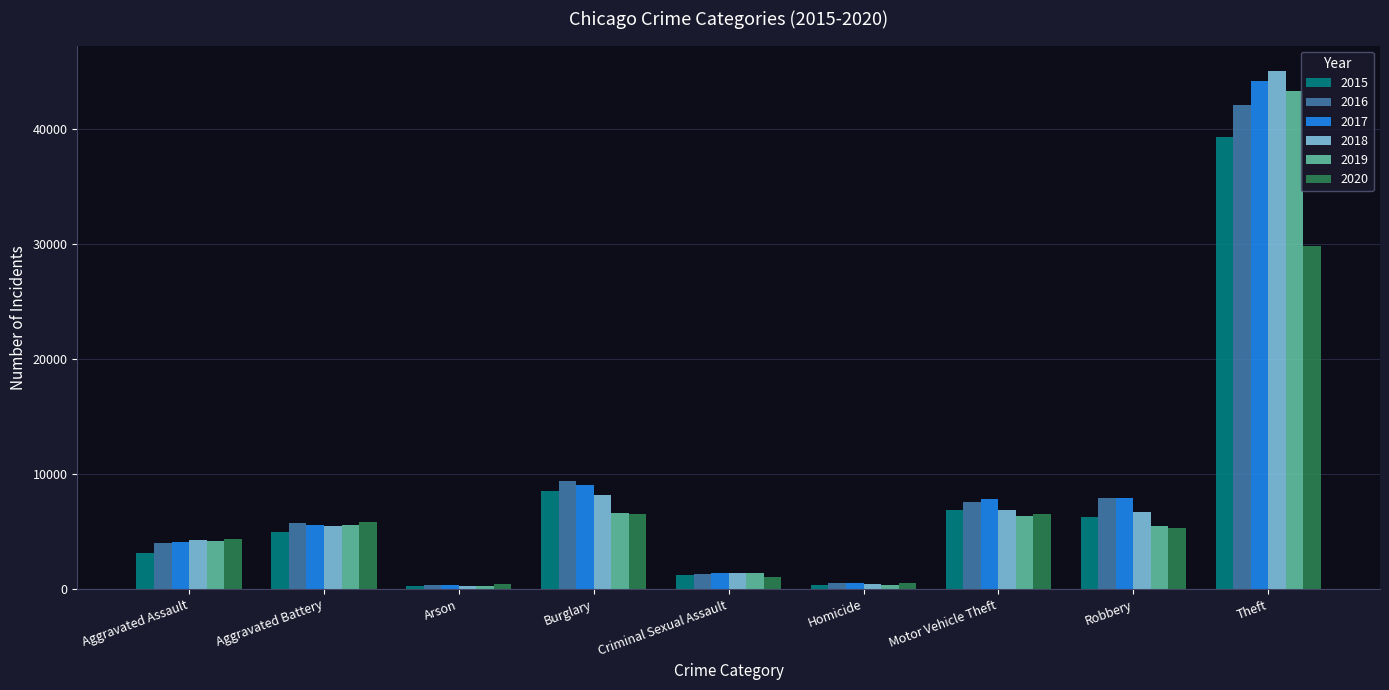

What are all the series names shown in the legend?

2015, 2016, 2017, 2018, 2019, 2020